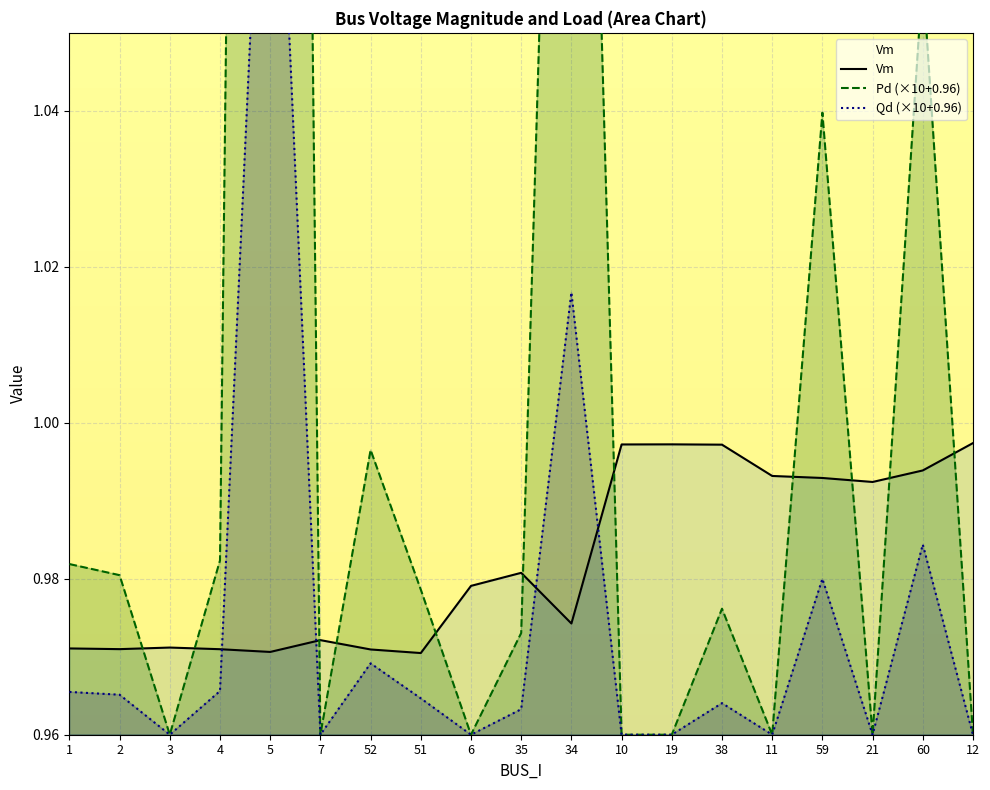

What is the highest value of the Vm series?

1.0